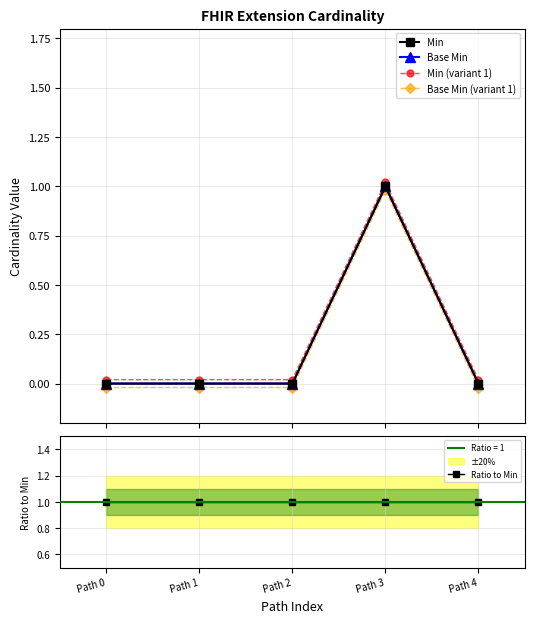

True or false: Min (variant 1) and Ratio to Min cross at least once.

True